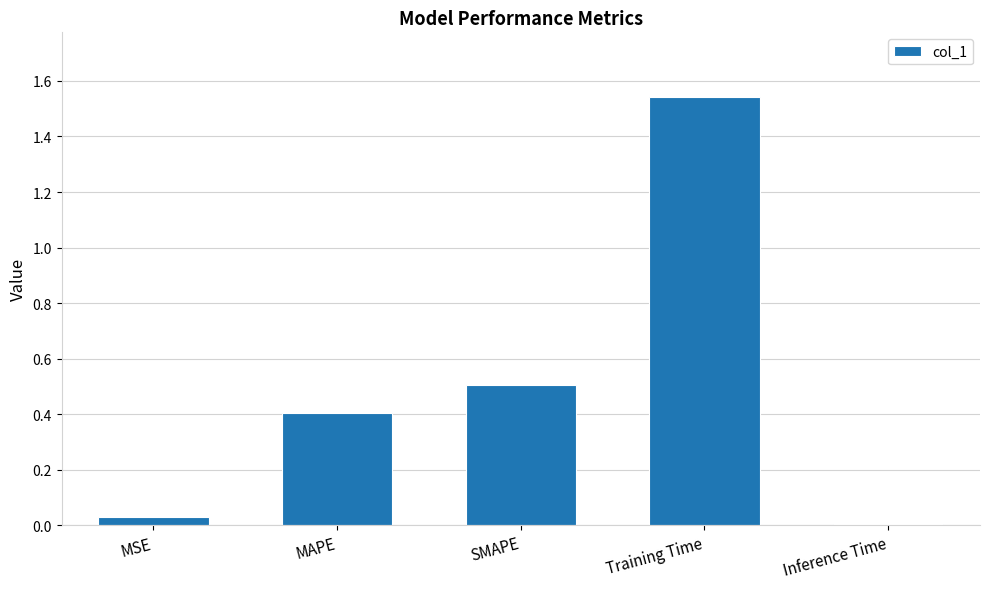

Which has a higher value, MSE or Inference Time?

MSE